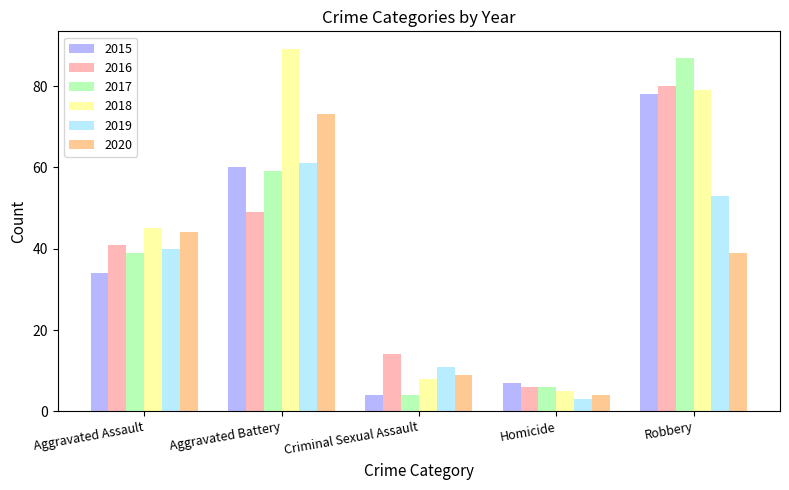

What is the approximate value of 2018 at Robbery, to the nearest 10?

80